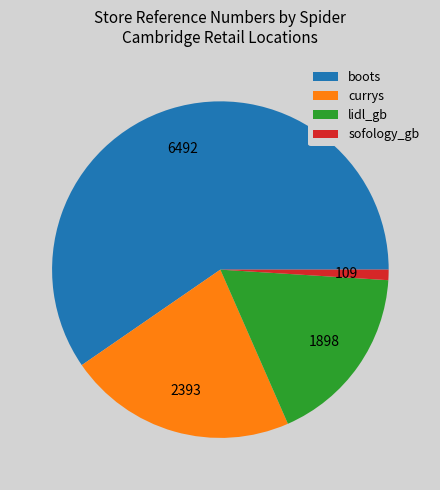

Is there any slice that represents more than half of the pie?

Yes